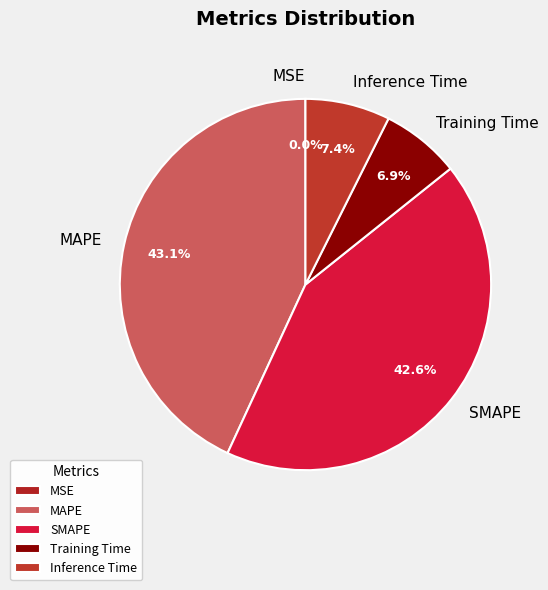

What portion of the pie excludes SMAPE?

57.4%